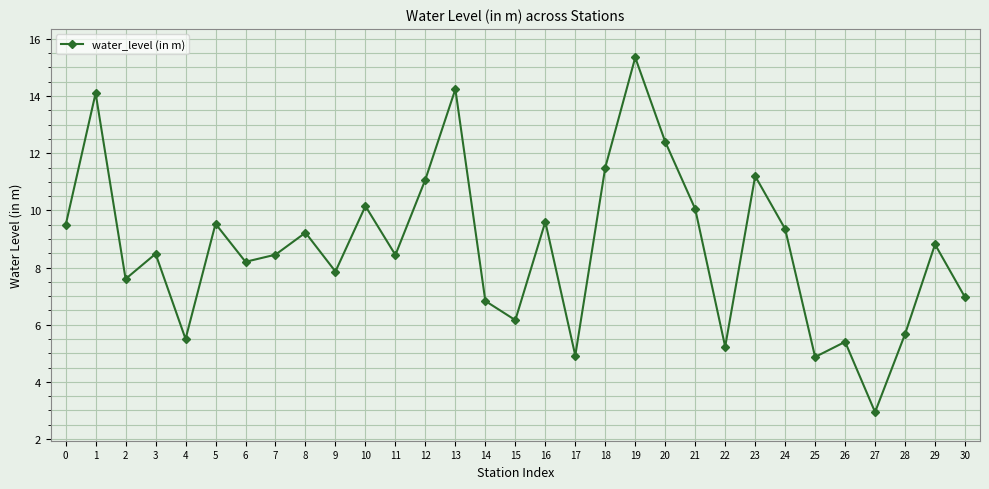

What is the minimum value shown in the chart?

2.9